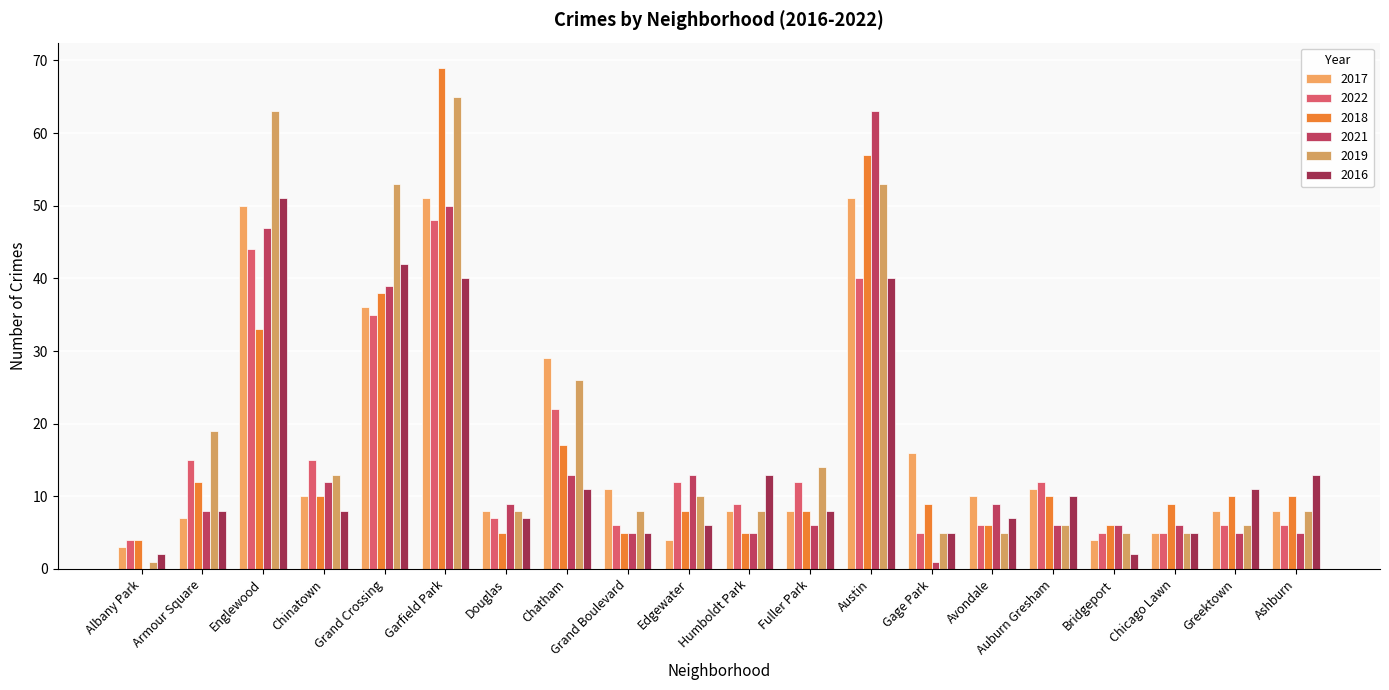

What is the difference between the 2016 values at Ashburn and Englewood?

38